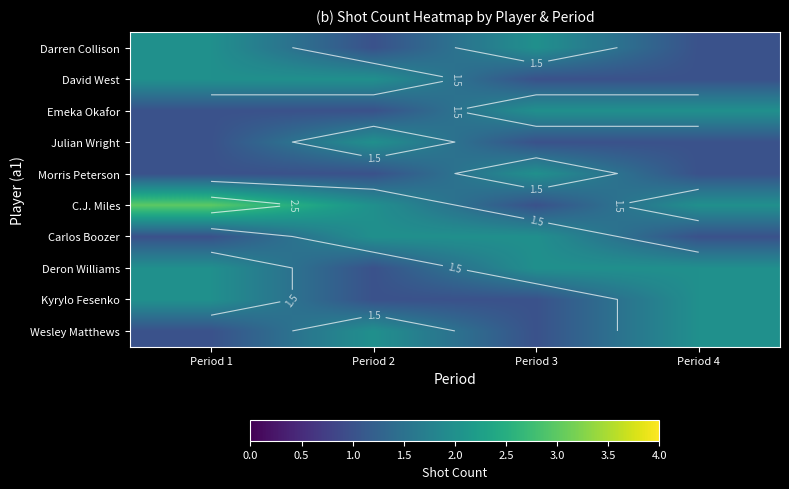

Which category has the lowest value in the Wesley Matthews series?

Period 1